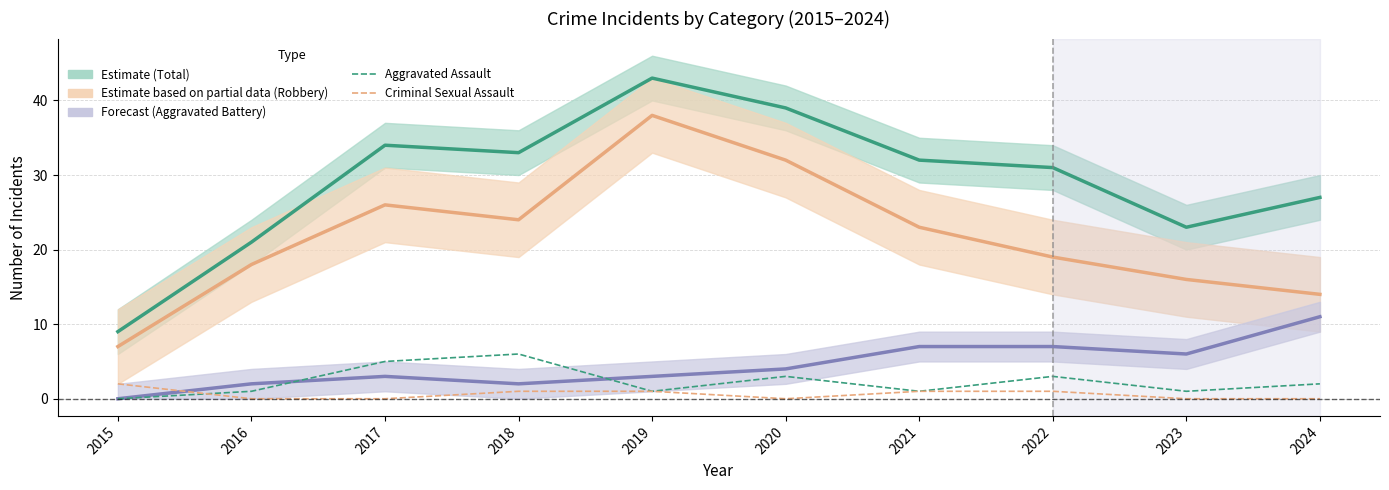

What is the difference between the Total (Estimate) values at 2019 and 2023?

20